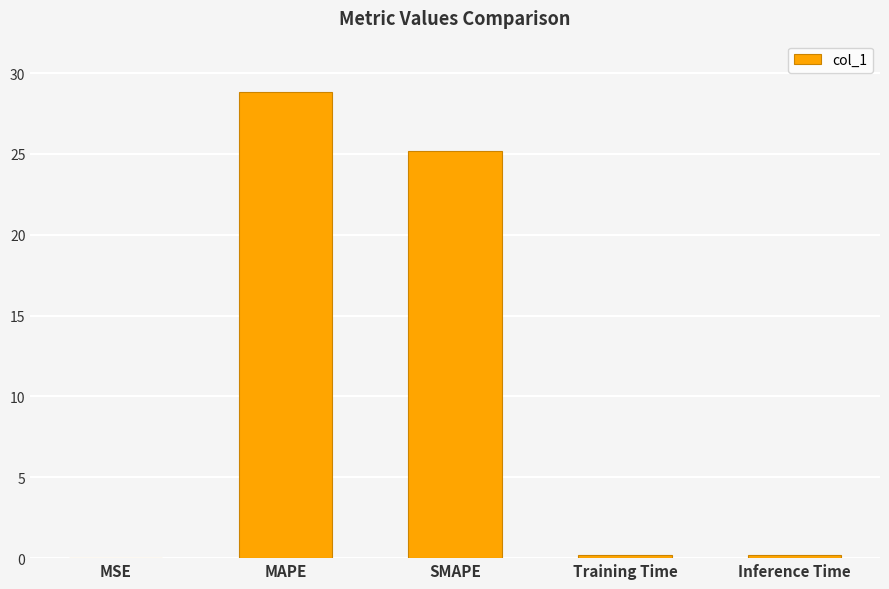

Between MAPE and Inference Time, which is larger?

MAPE